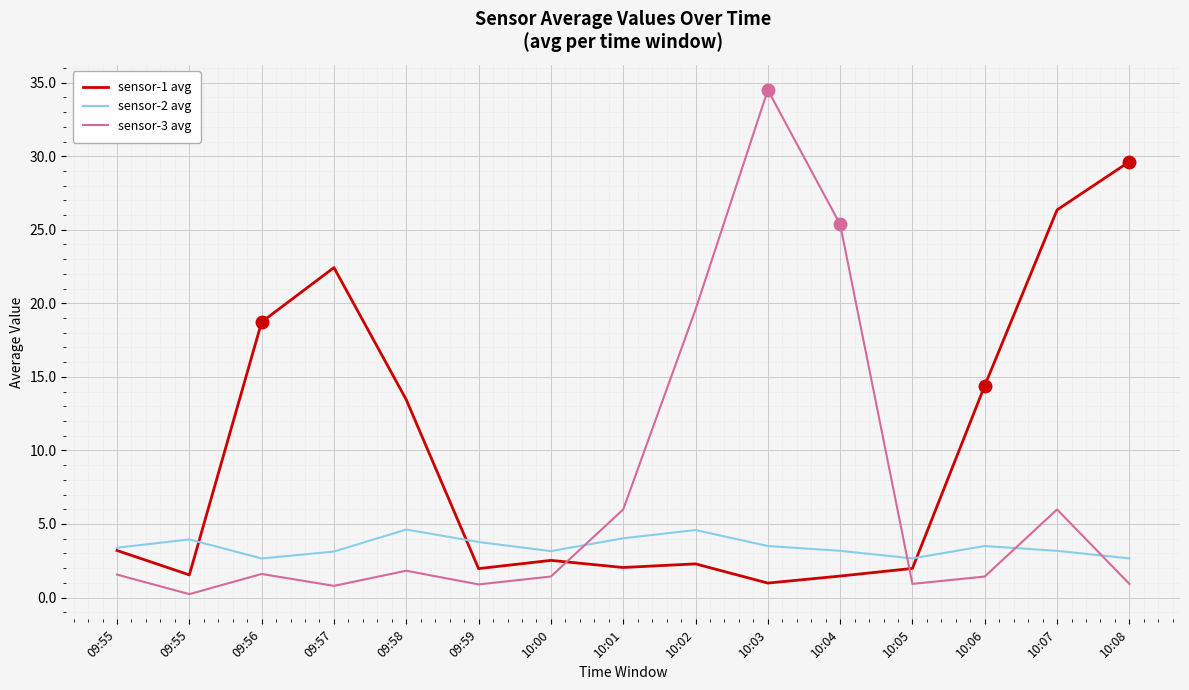

Which series has the largest range (max minus min)?

sensor-3 avg